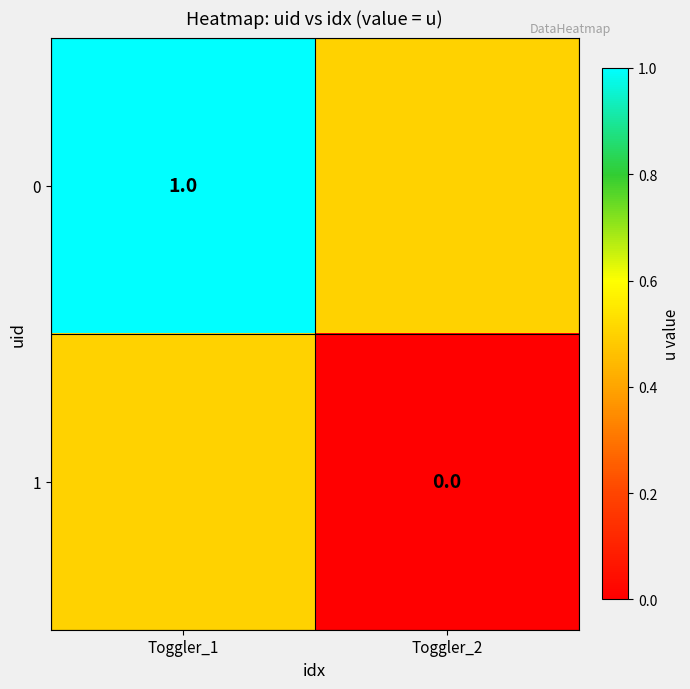

The 0 series shows 0.7 at Toggler_2. True or false?

False